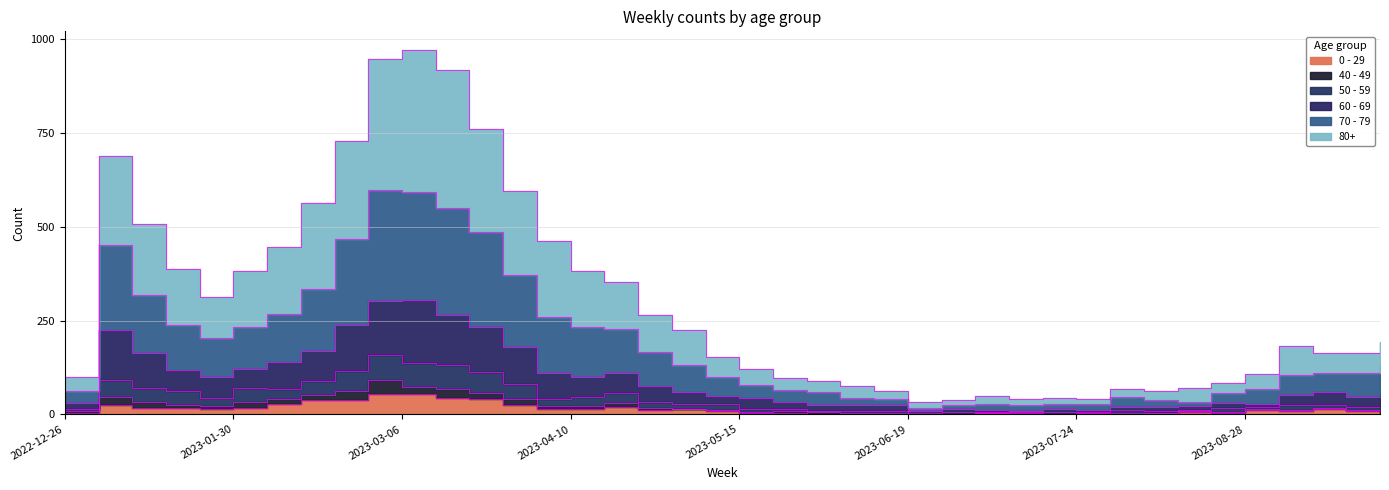

True or false: 60 - 69 has a value of 60 at 2023-05-01.

True